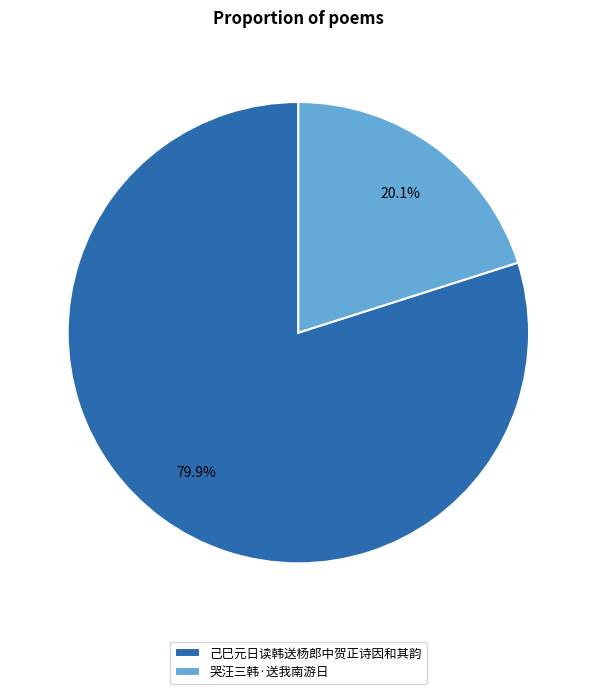

Is it true that 哭汪三韩·送我南游日 is 20% of the pie?

True